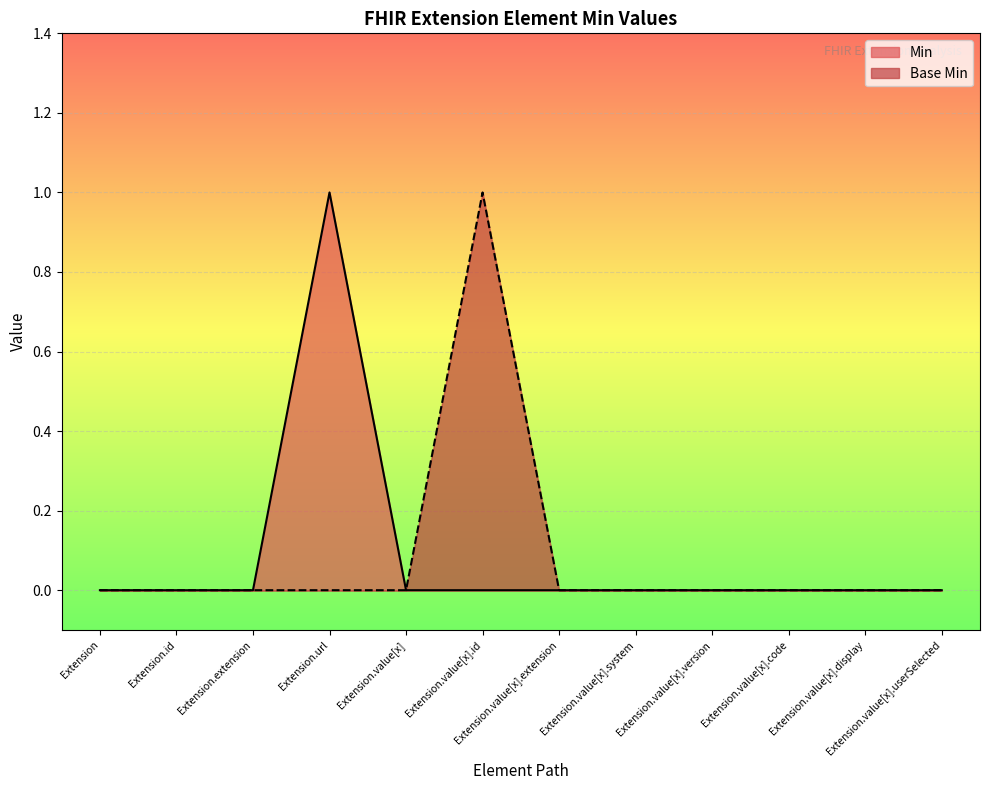

The Base Min series shows 0 at Extension.value[x].extension. True or false?

True